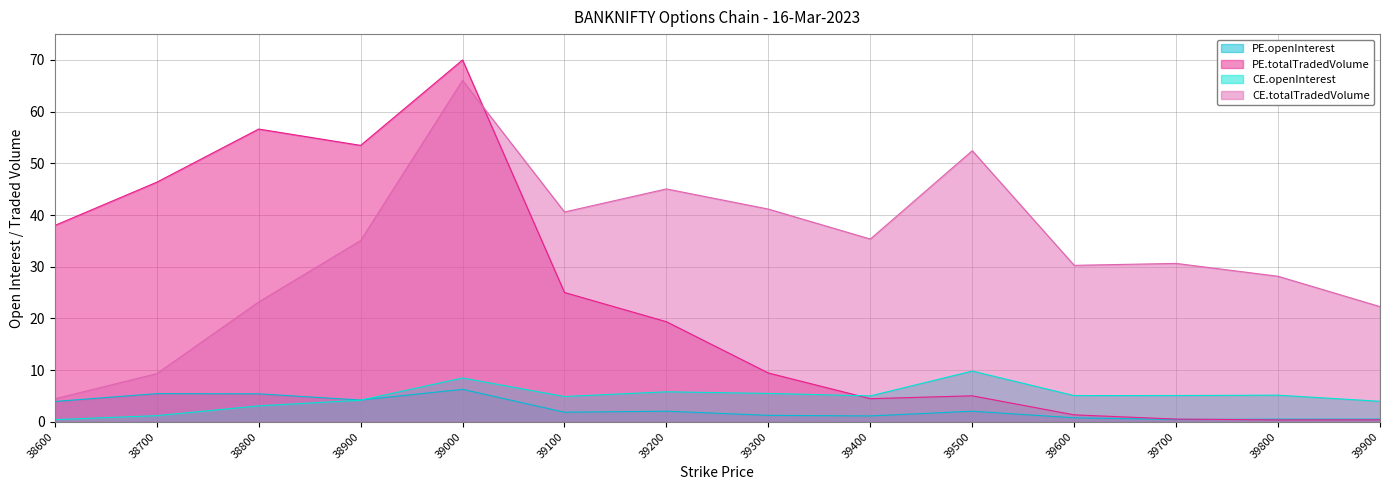

Which series has the largest total across all categories?

CE.totalTradedVolume